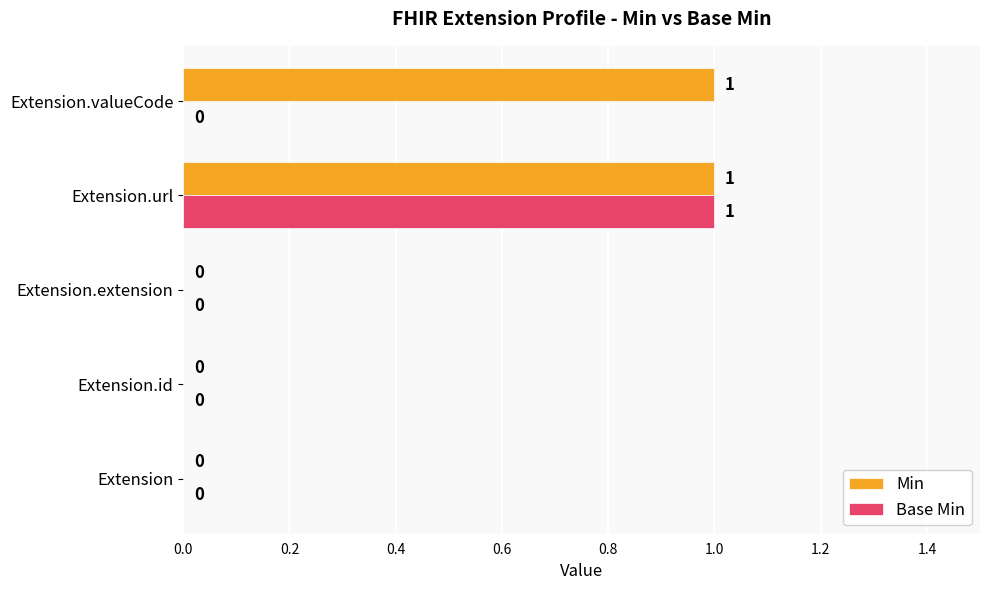

At which category is the sum across all series the highest?

Extension.url